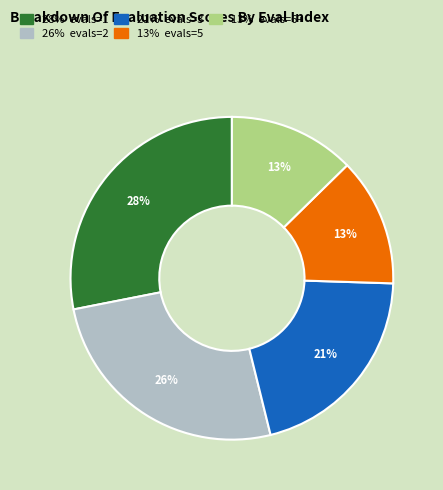

Does any single category account for the majority?

No